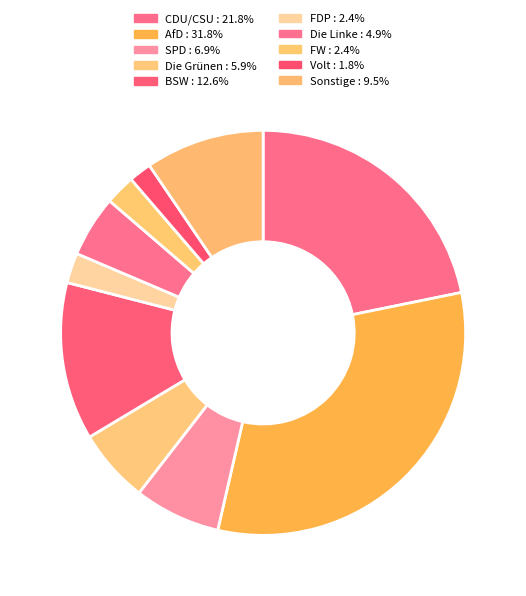

How many slices are in this pie chart?

10